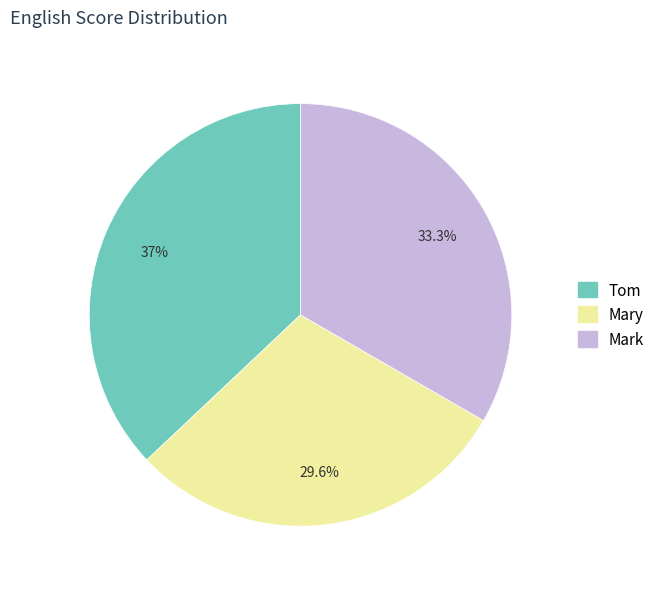

What is the ratio of the value at Mary to the value at Mark?

0.9